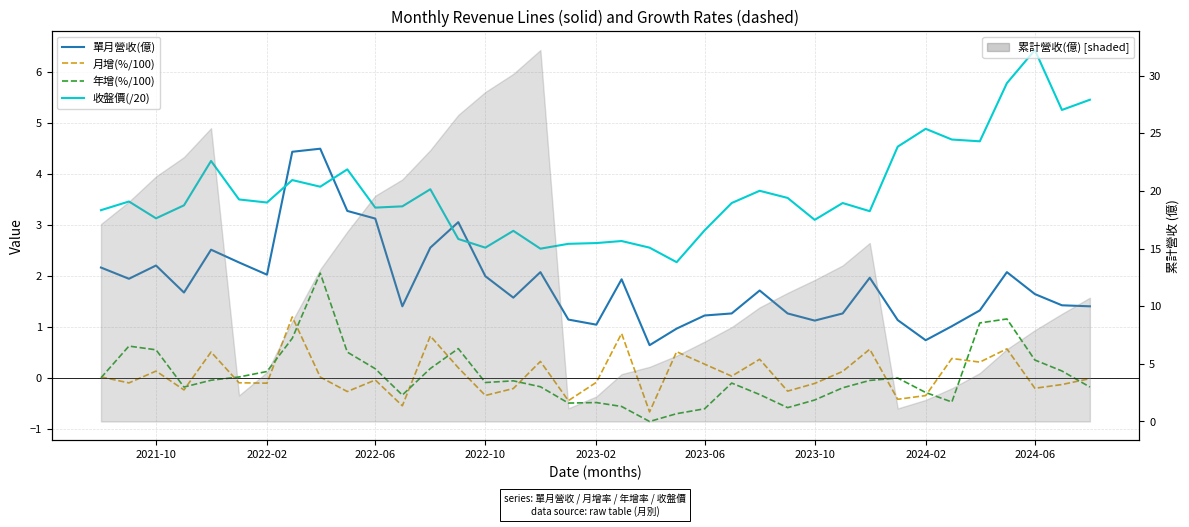

The value of 收盤價(/20) at 2023-10 is 3.1. True or false?

True